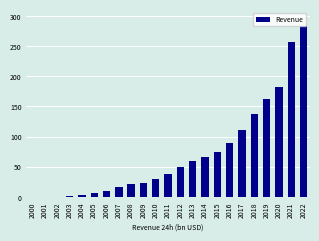

The chart shows a value of 257.6 at 2021. True or false?

True